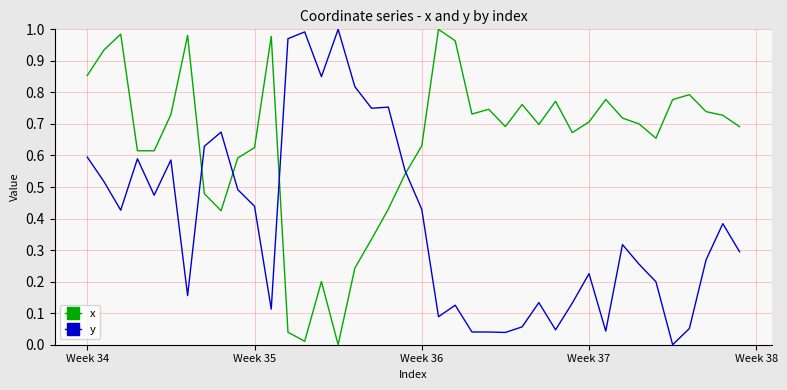

How many times do x and y cross each other?

4